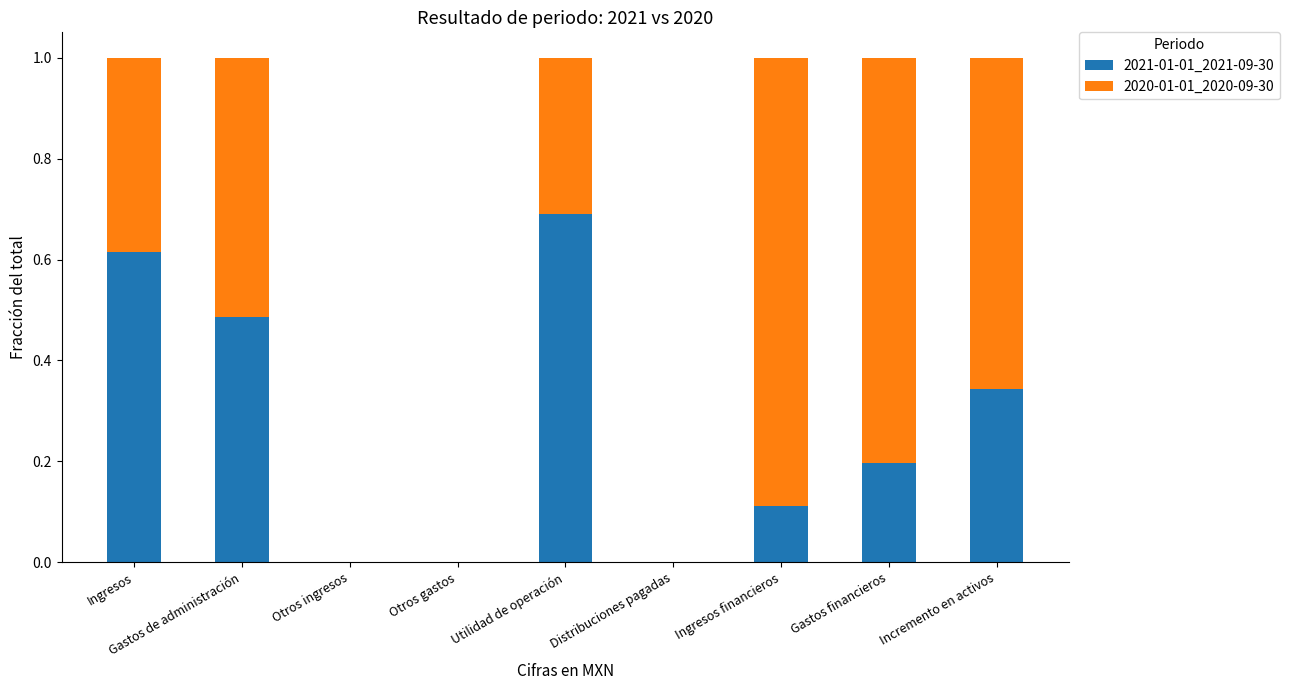

At which label does 2021-01-01_2021-09-30 reach its peak?

Utilidad de operación